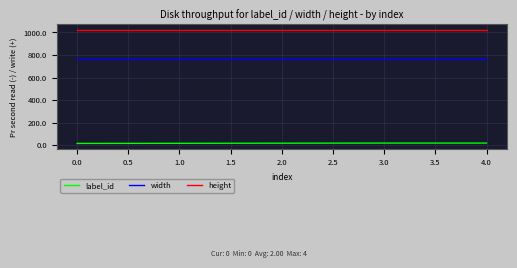

What is the highest value of the width series?

768